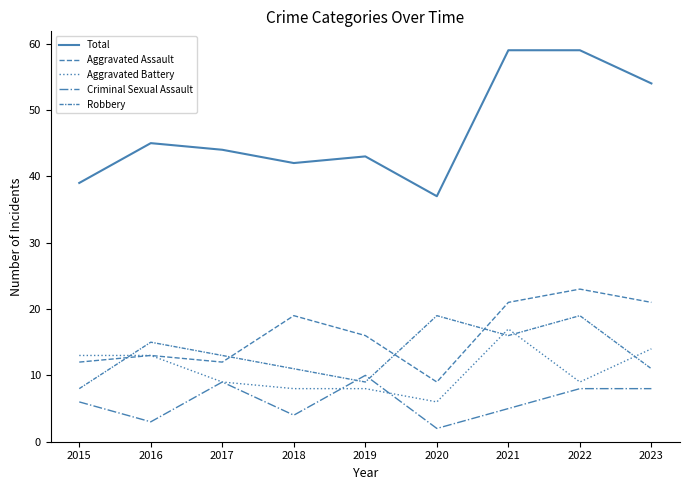

What is the approximate value of Criminal Sexual Assault at 2018?

4